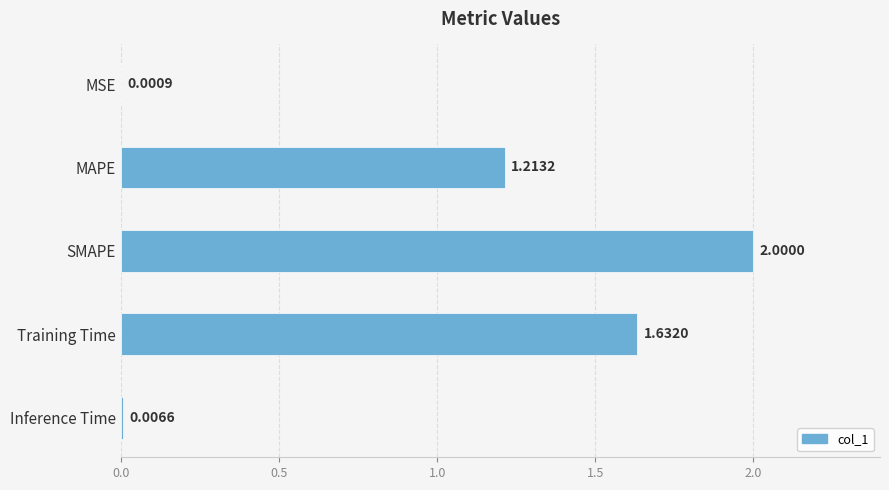

At which category does the chart reach its peak across all series?

SMAPE